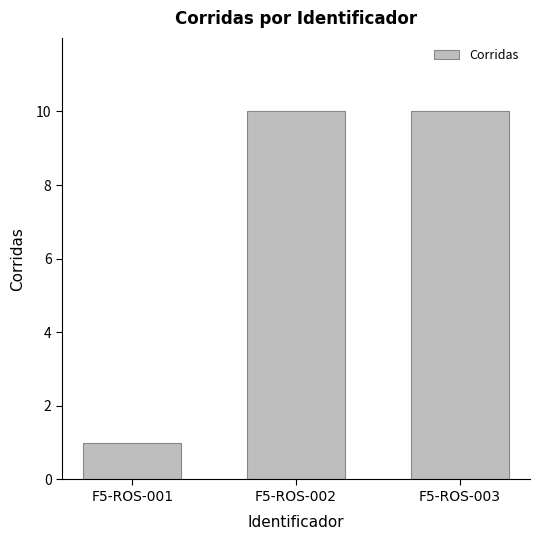

Is it true that the value at F5-ROS-003 is 10?

True